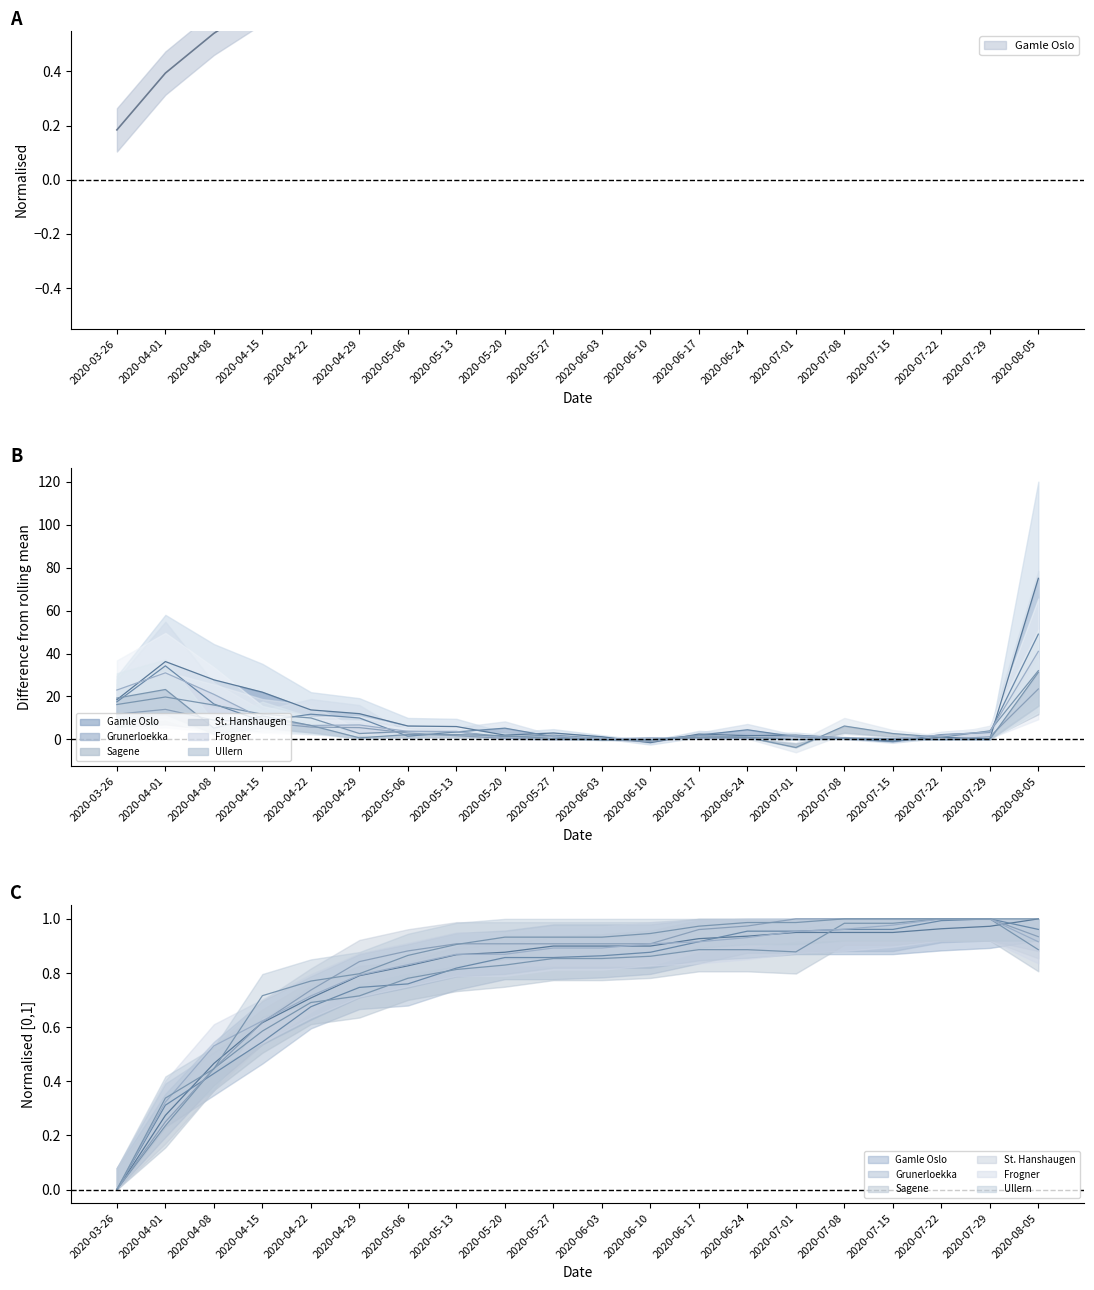

Reading left to right, extract all data points from this chart.

Gamle Oslo: 0.2	0.4	0.5	0.7	0.7	0.8	0.8	0.8	0.9	0.9	0.9	0.9	0.9	0.9	0.9	0.9	0.9	0.9	0.9	0.9
Grunerloekka: 0.0	0.3	0.4	0.5	0.7	0.7	0.8	0.8	0.9	0.9	0.9	0.9	0.9	1.0	1.0	1.0	1.0	1.0	1.0	1.0
Sagene: 0.0	0.2	0.4	0.6	0.7	0.7	0.8	0.8	0.8	0.9	0.9	0.9	0.9	0.9	0.9	1.0	1.0	1.0	1.0	0.9
St. Hanshaugen: 0.0	0.2	0.4	0.6	0.7	0.8	0.9	0.9	0.9	0.9	0.9	0.9	1.0	1.0	1.0	1.0	1.0	1.0	1.0	0.9
Frogner: 0.0	0.3	0.5	0.6	0.7	0.8	0.8	0.9	0.9	0.9	0.9	0.9	0.9	0.9	1.0	1.0	1.0	1.0	1.0	0.9
Ullern: 0.0	0.3	0.4	0.7	0.8	0.8	0.9	0.9	0.9	0.9	0.9	0.9	1.0	1.0	1.0	1.0	1.0	1.0	1.0	1.0